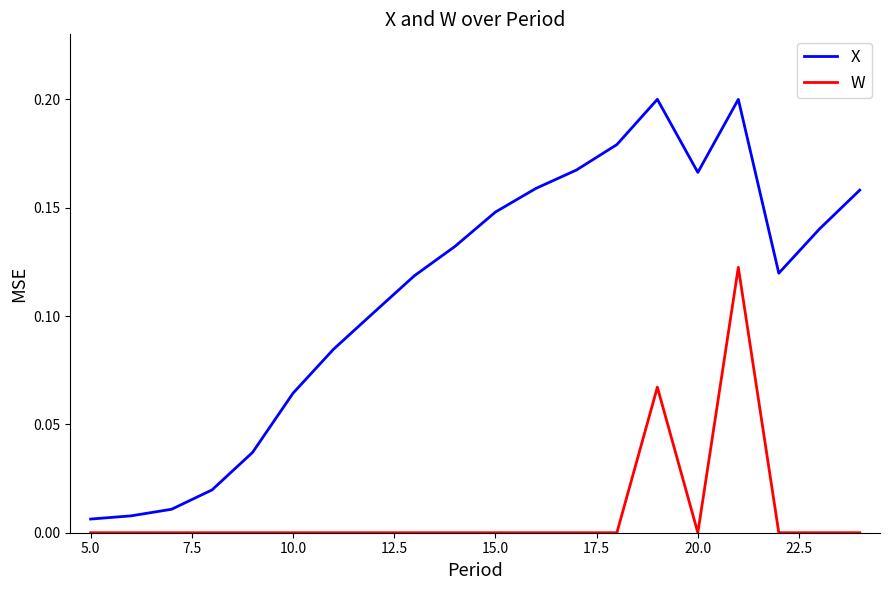

True or false: W and X cross at least once.

False